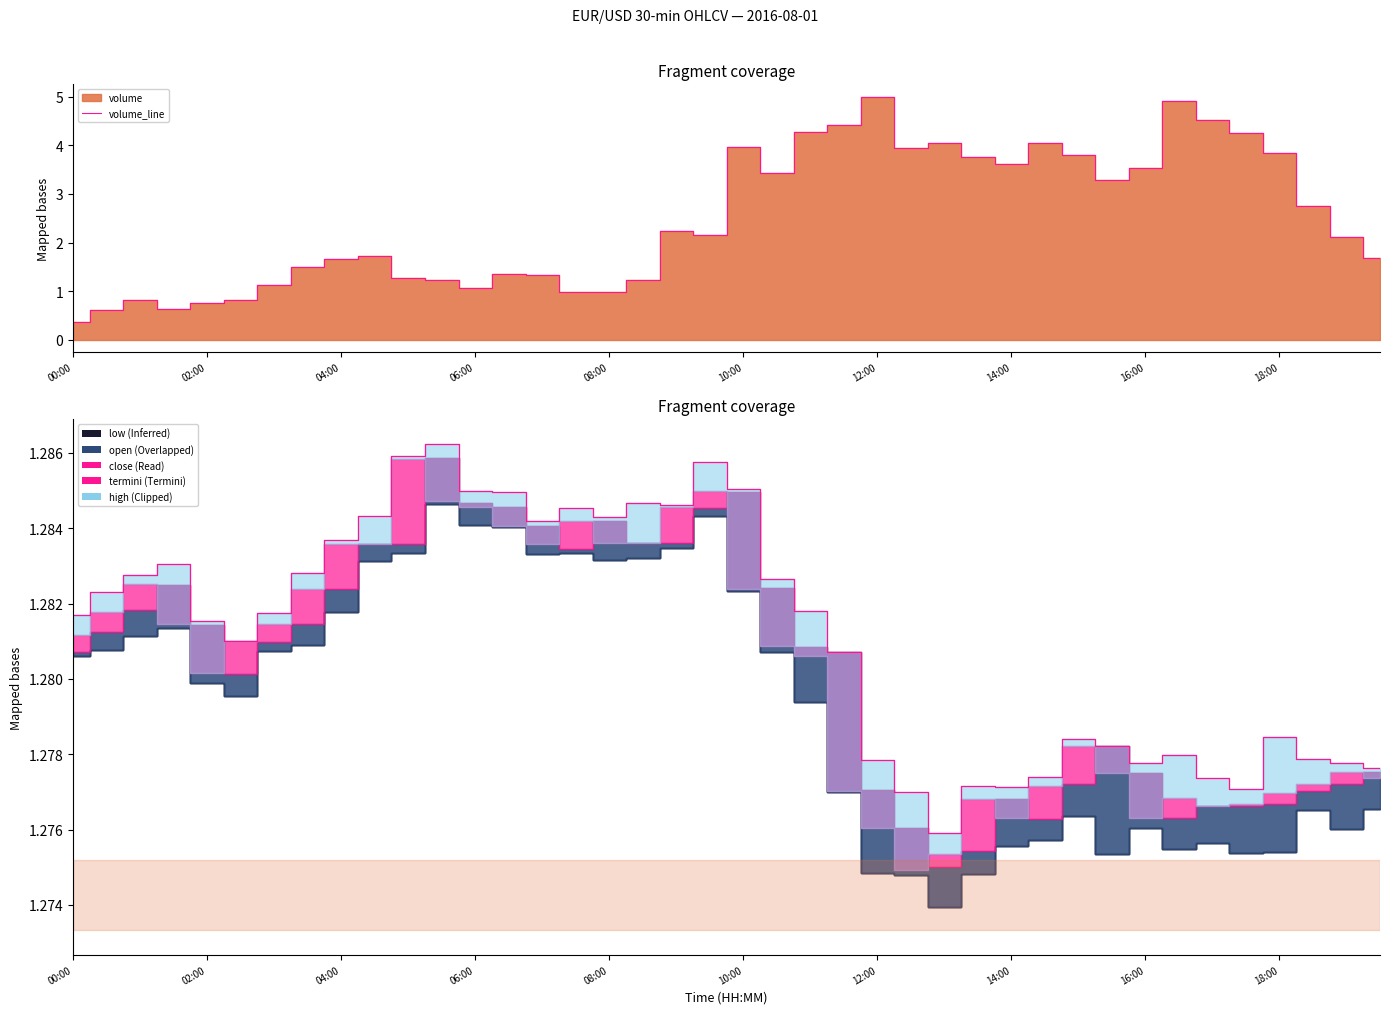

The termini series shows 0.9 at 12:00. True or false?

False